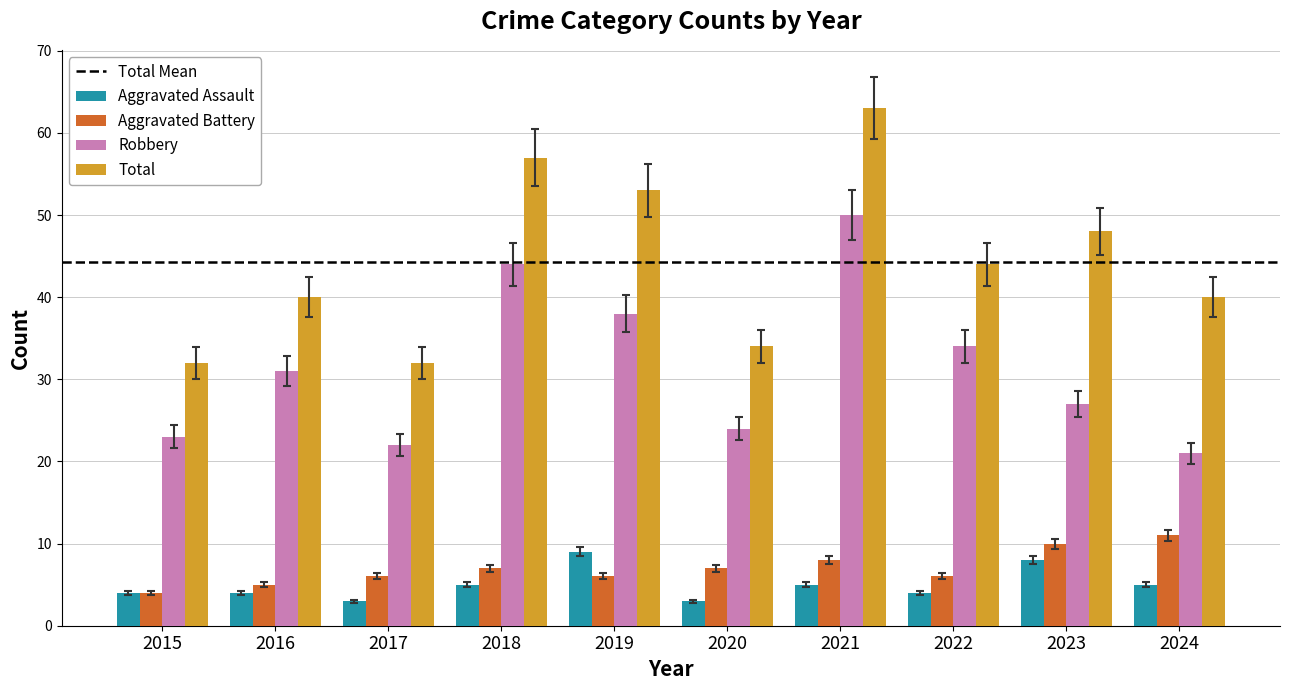

What is the sum of all Robbery values?

314